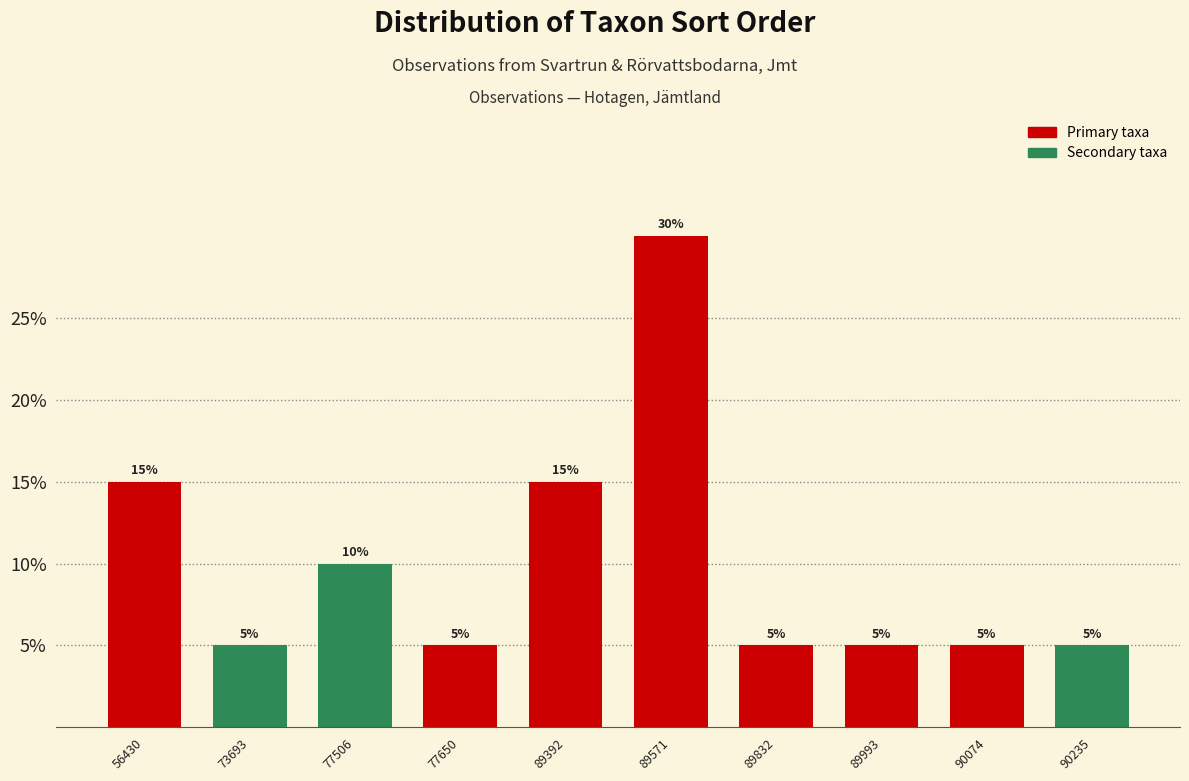

Reading left to right, transcribe all the data shown in this chart.

56430=15	73693=5	77506=10	77650=5	89392=15	89571=30	89832=5	89993=5	90074=5	90235=5